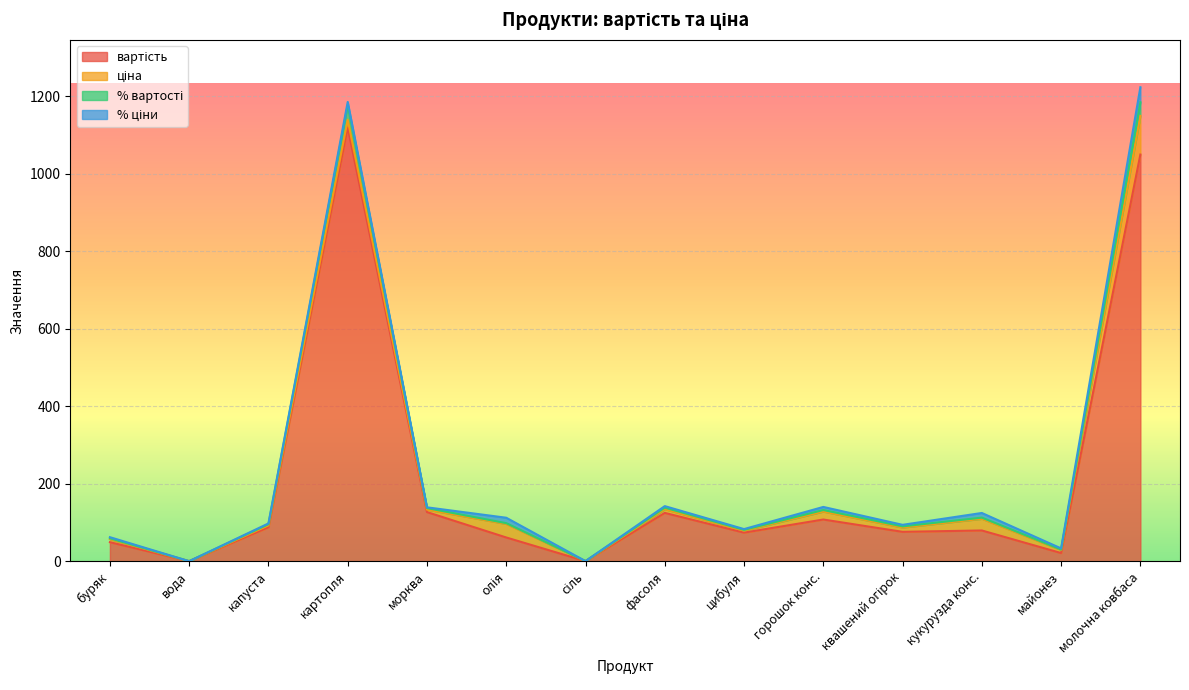

Does the chart display data point markers on the line(s)?

No